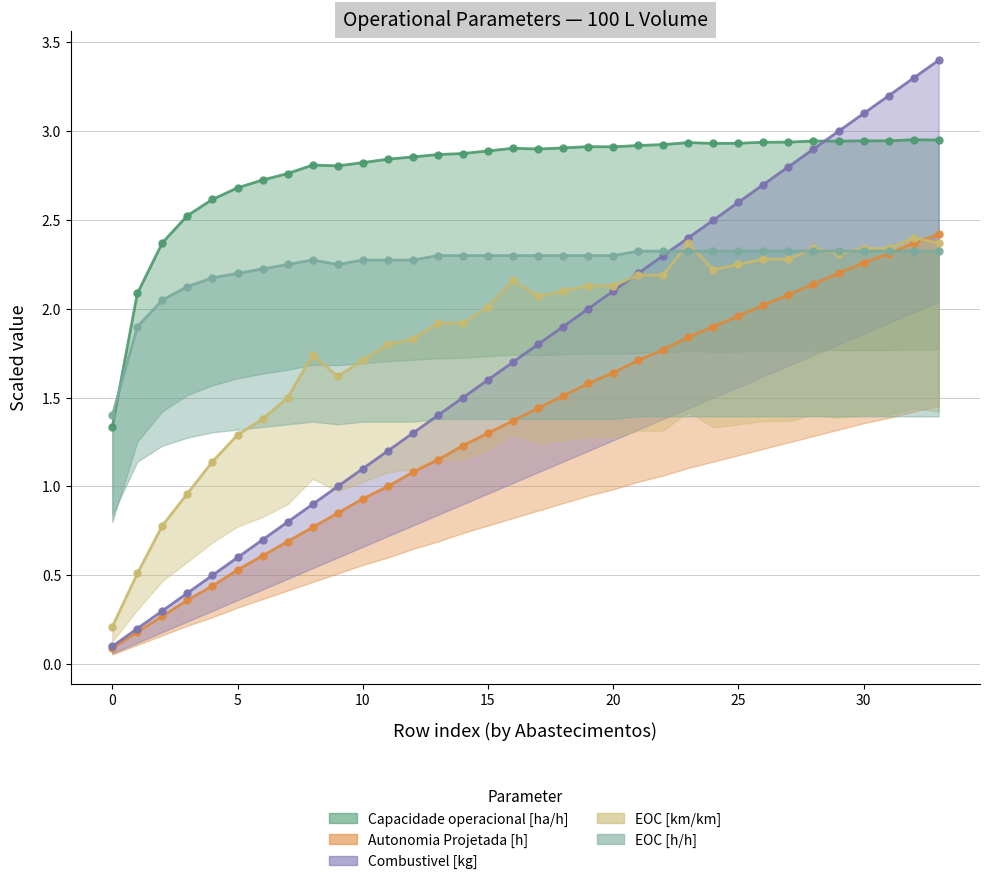

How many interior local peaks does the Capacidade operacional [ha/h] series have?

6